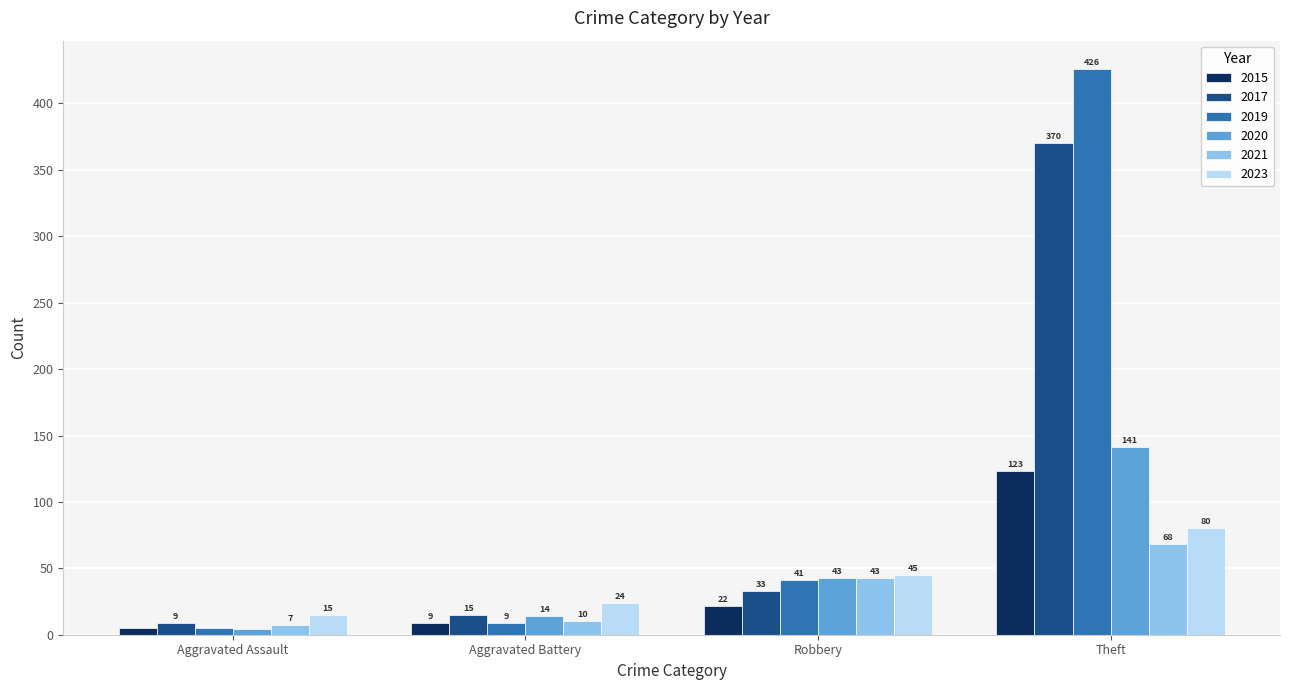

What is the total value across all series at Aggravated Battery?

81